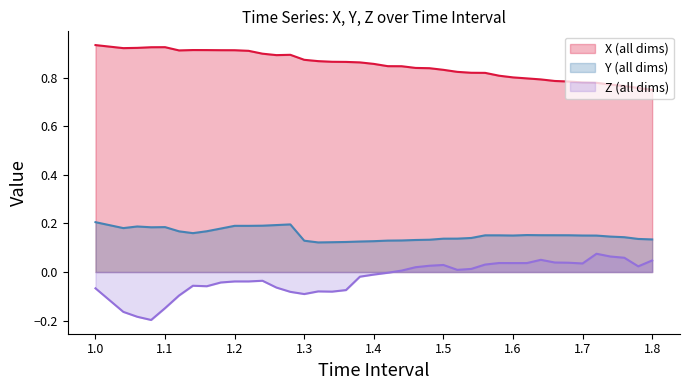

How many values in the Z series exceed 0?

19